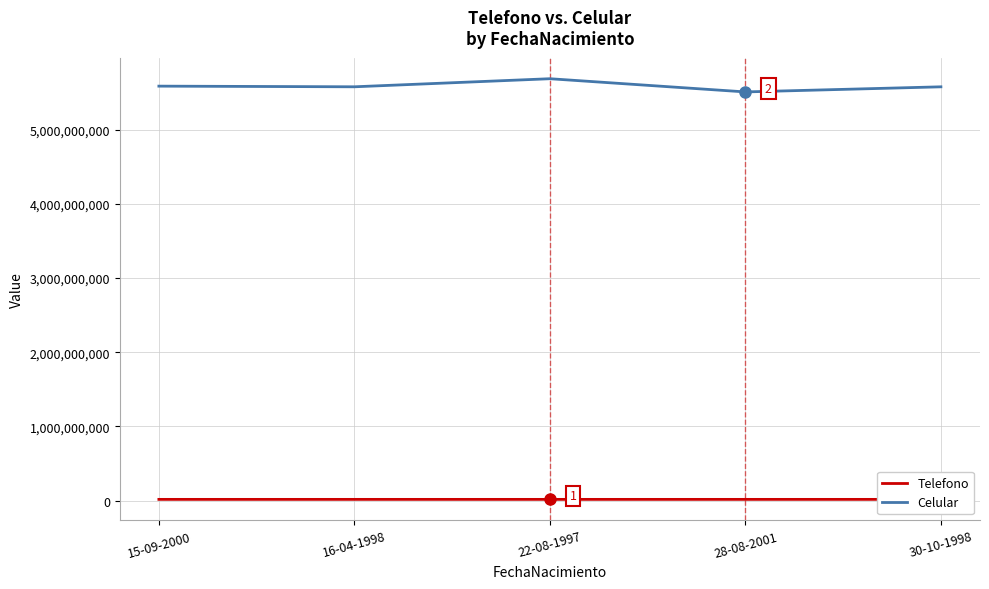

How many data points in Telefono are above 15513289?

2